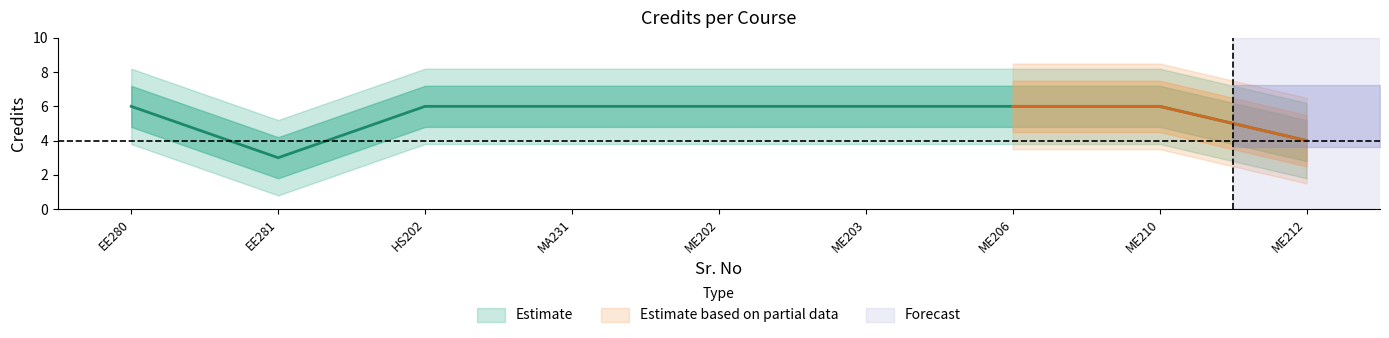

What is the average value?

5